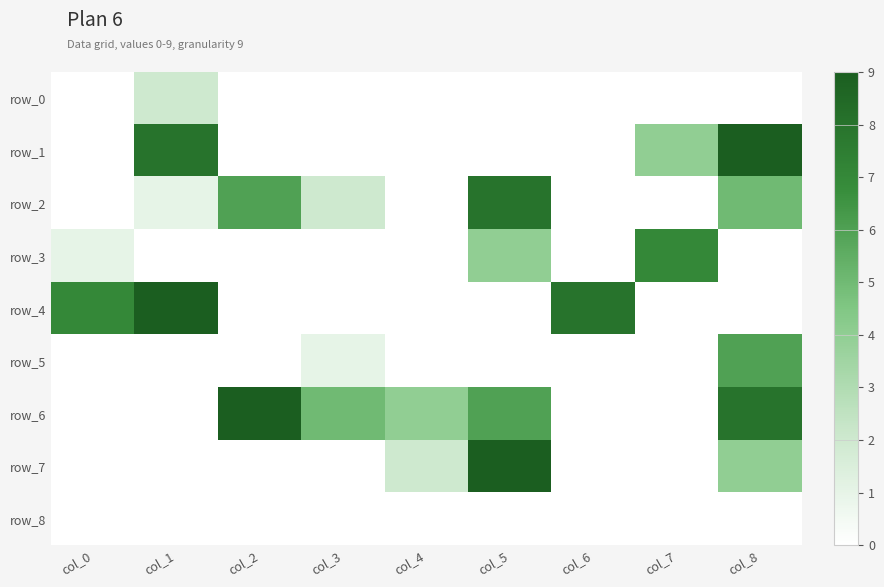

What is the difference between the row_1 values at col_6 and col_8?

9